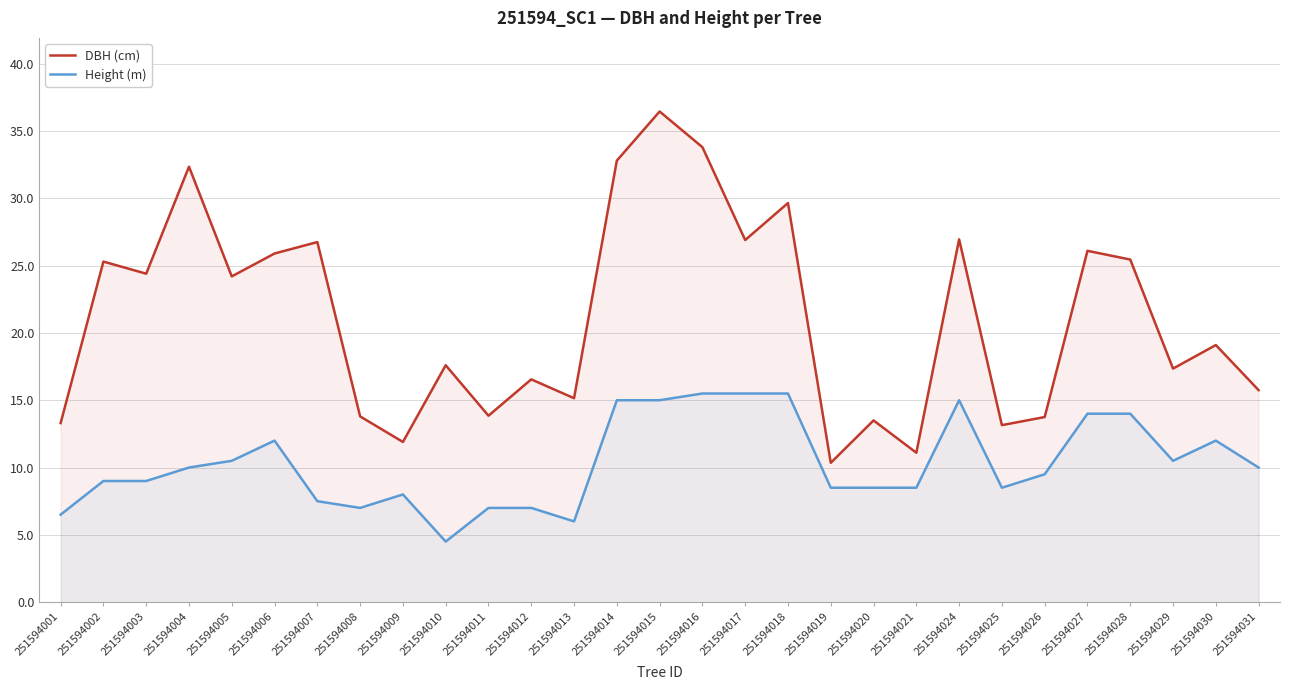

What is the greatest value displayed?

36.5